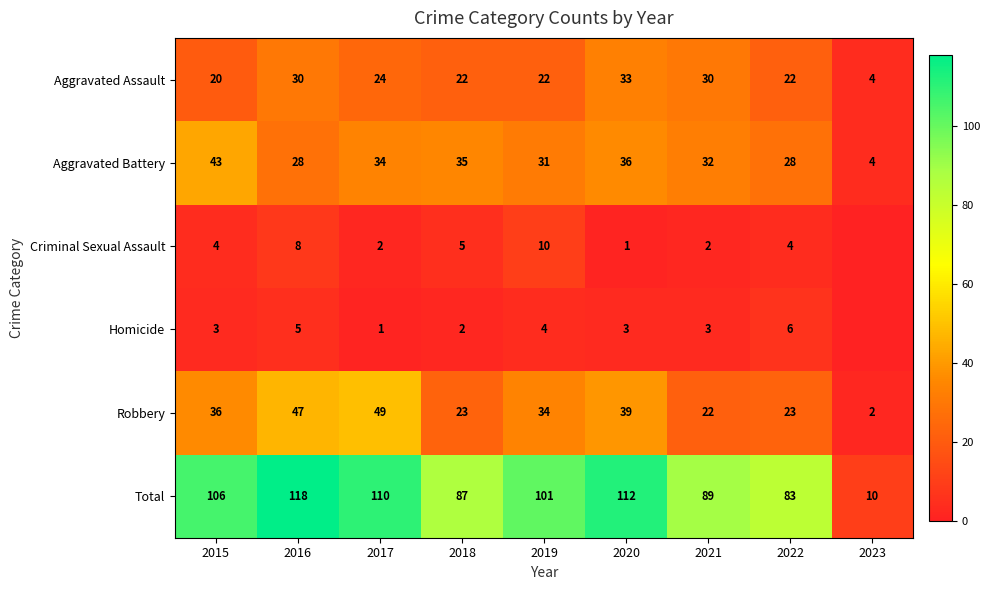

What is the difference between the Total values at 2023 and 2017?

100